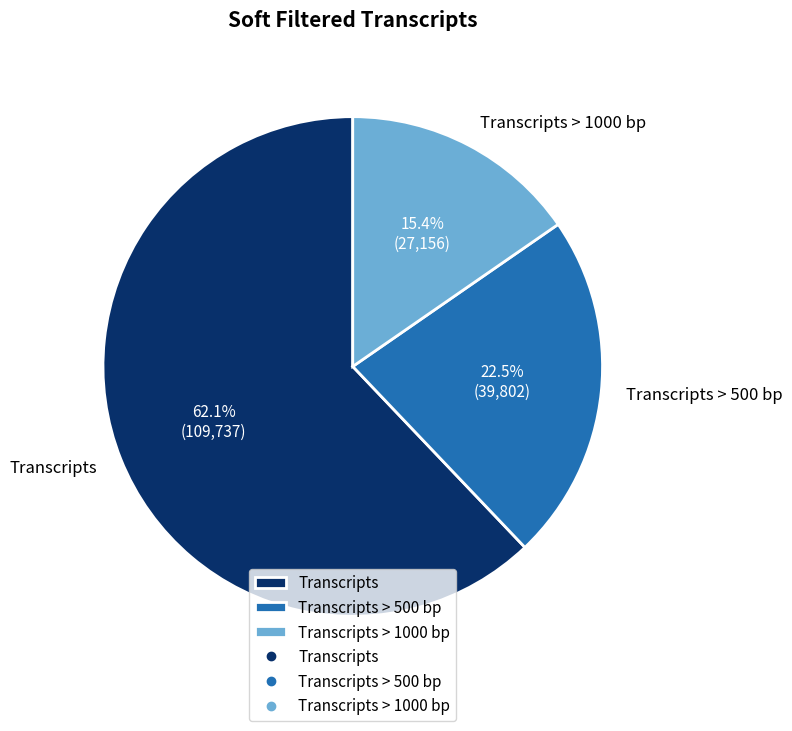

Which category accounts for the majority?

Transcripts